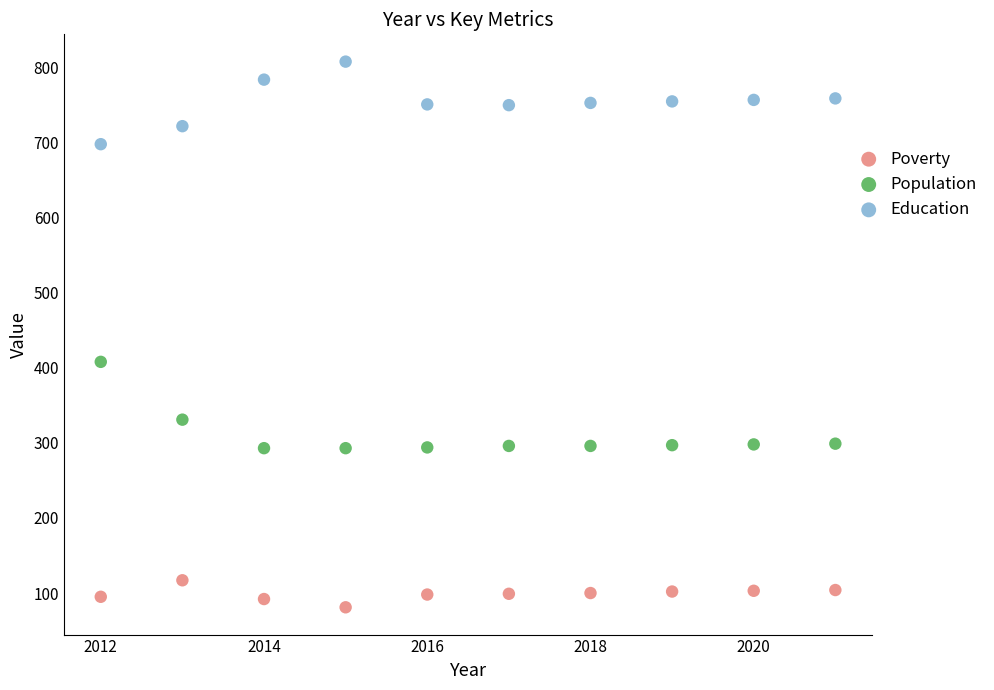

Which series contains the lowest Y value?

Poverty